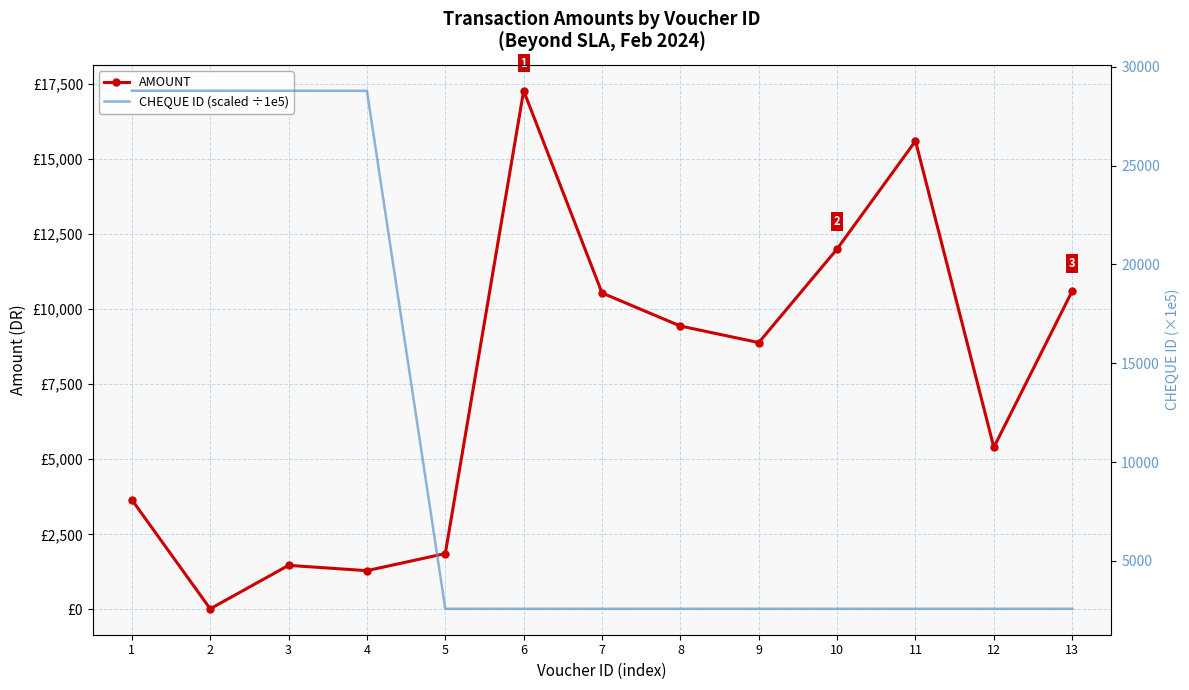

The value of AMOUNT at 3 is 1467.0. True or false?

True